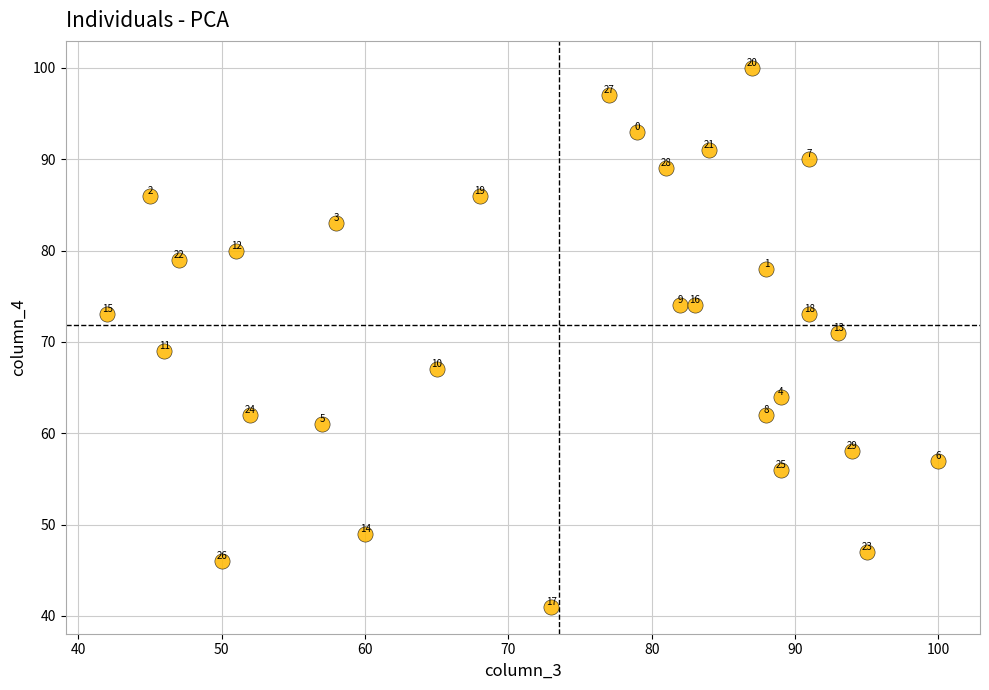

What is the range of X values (max minus min)?

58